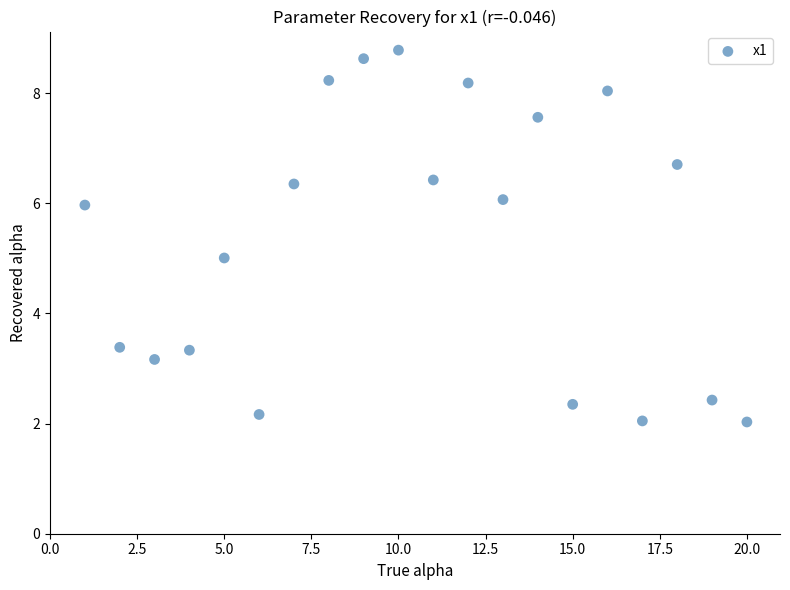

What is the range of Y values (max minus min)?

6.8